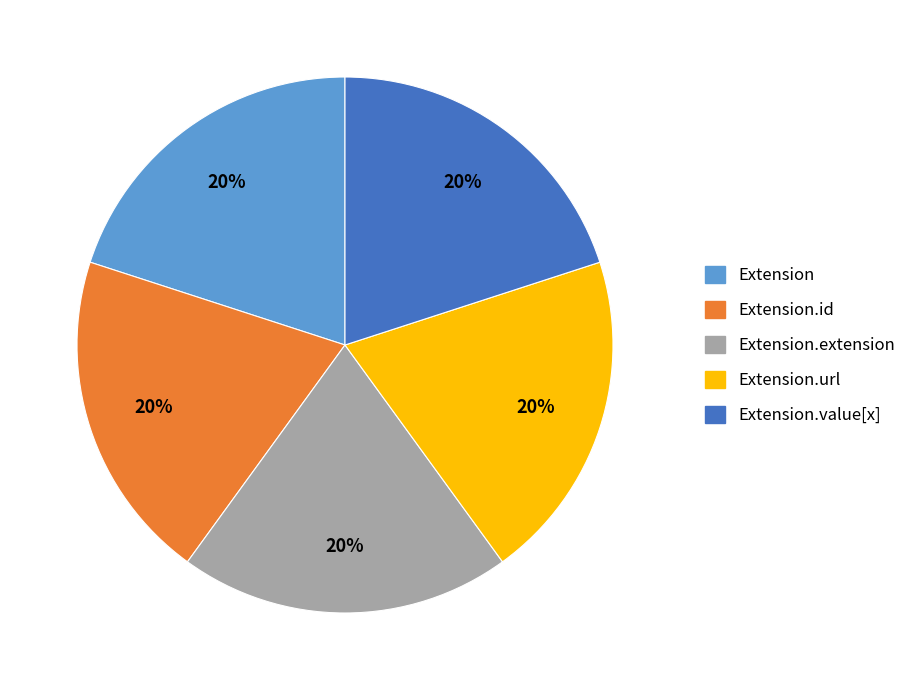

Is there any slice that represents more than half of the pie?

No